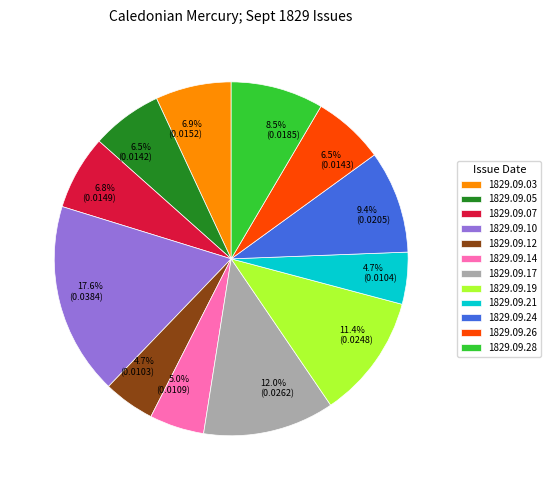

Does any single category account for the majority?

No